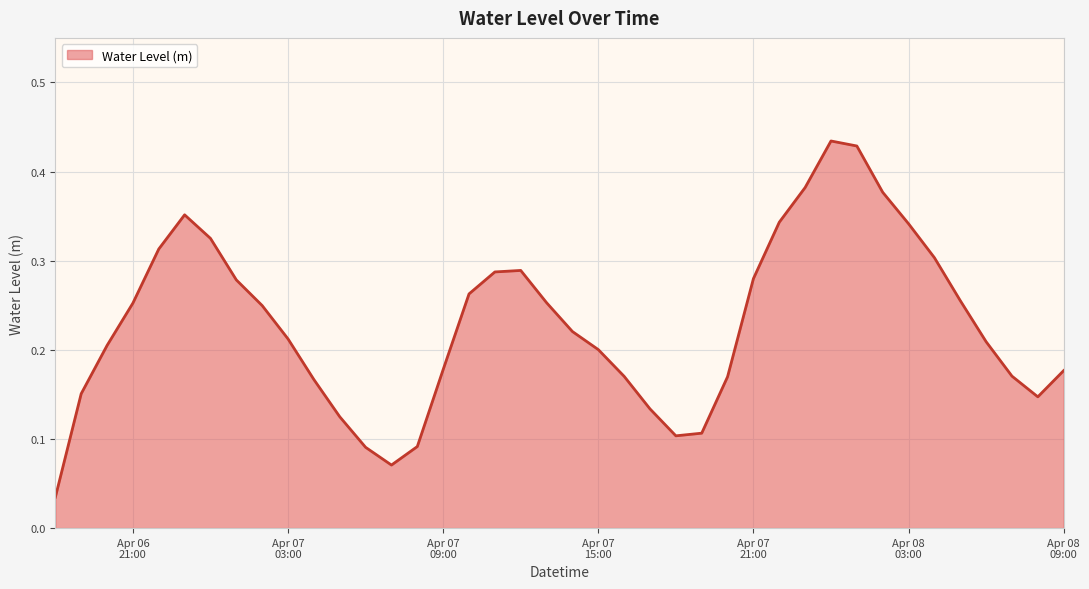

How many lines are shown in the chart?

1